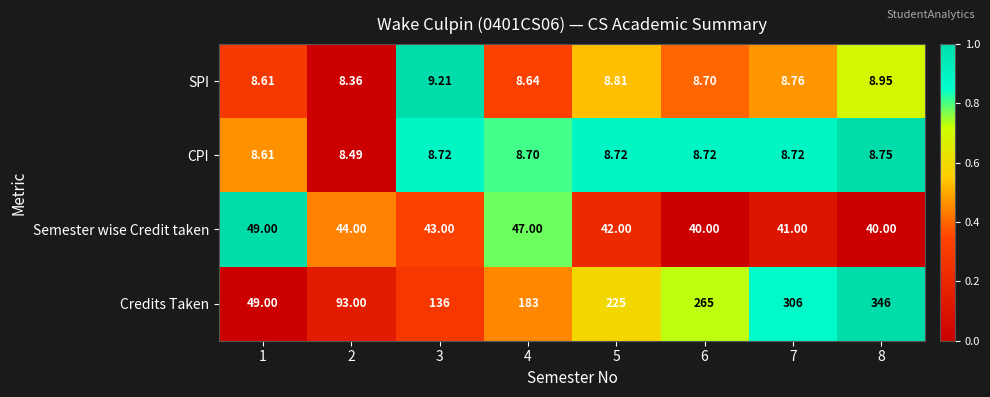

Which series has the largest range (max minus min)?

Credits Taken